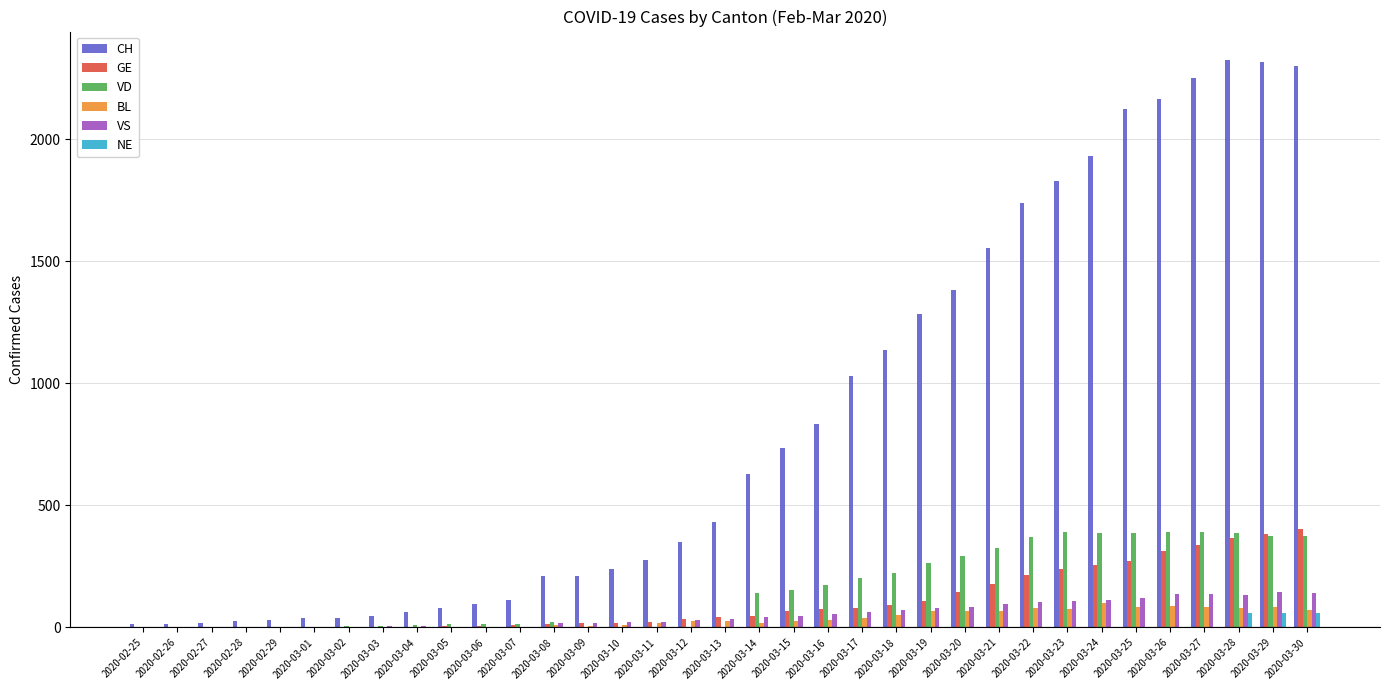

What is the total value across all series at 2020-03-11?

340